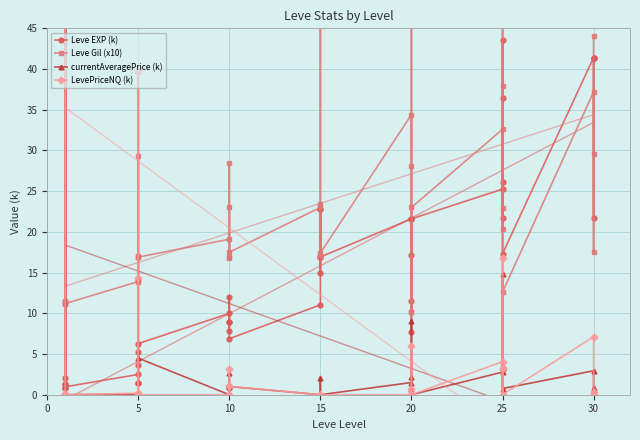

Which series ends up on top after the final intersection of LevePriceNQ (k) and Leve Gil (x10)?

Leve Gil (x10)